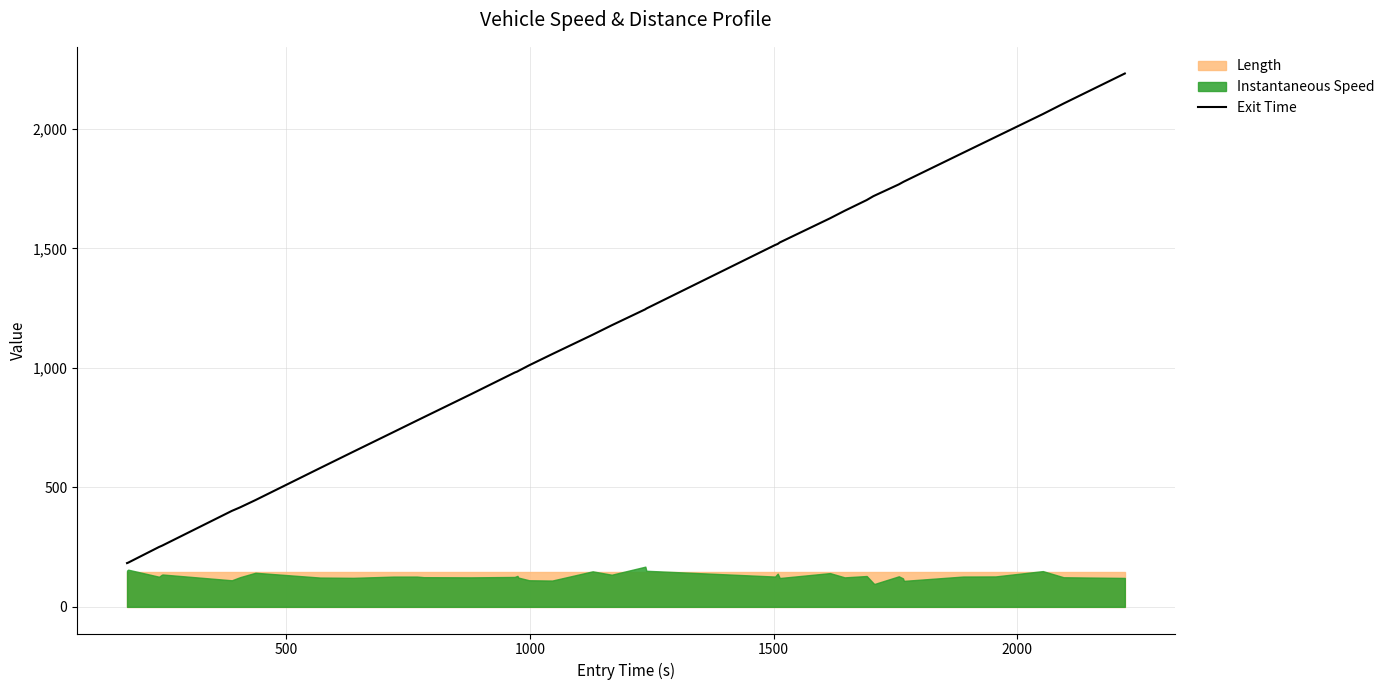

How many lines are shown in the chart?

1